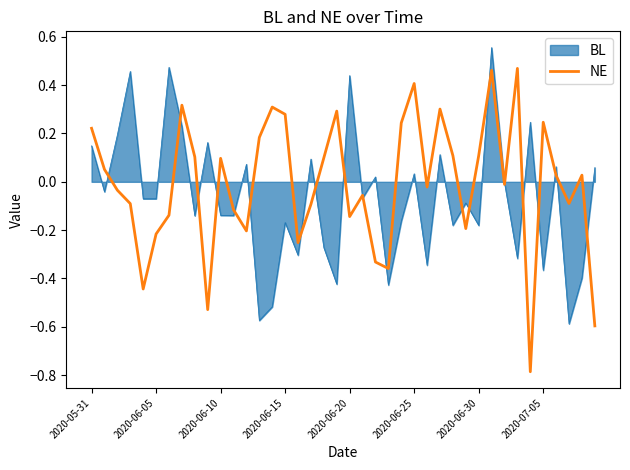

Rank the series by their maximum value, from highest to lowest.

BL, NE